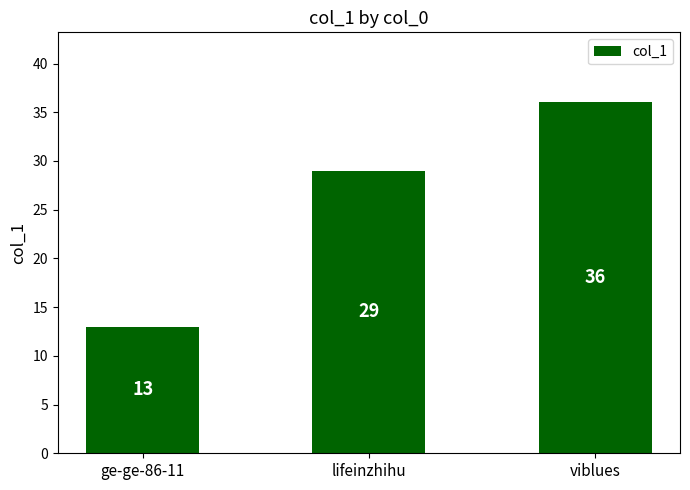

Reading left to right, list all the values displayed in this chart.

ge-ge-86-11=13	lifeinzhihu=29	viblues=36